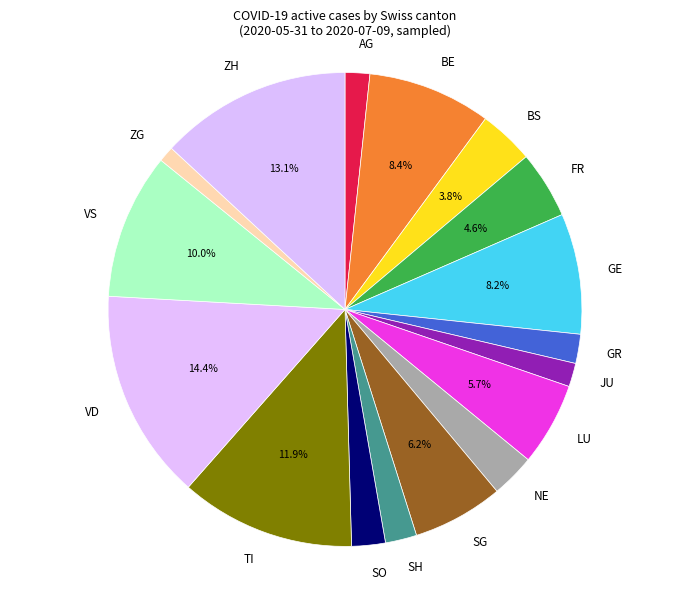

What percentage is the AG slice, to the nearest percent?

2%